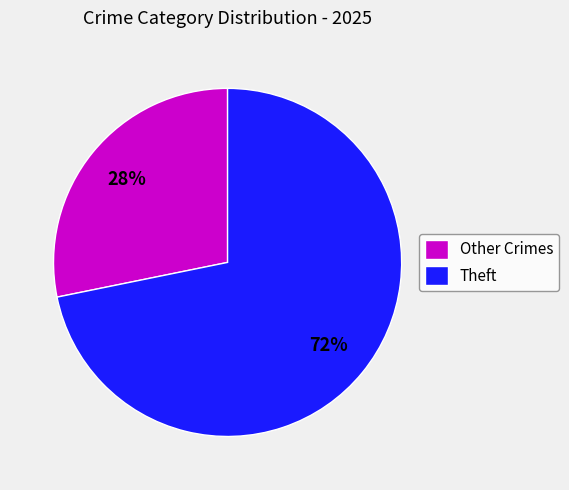

Which category has the smallest portion of the pie?

Other Crimes